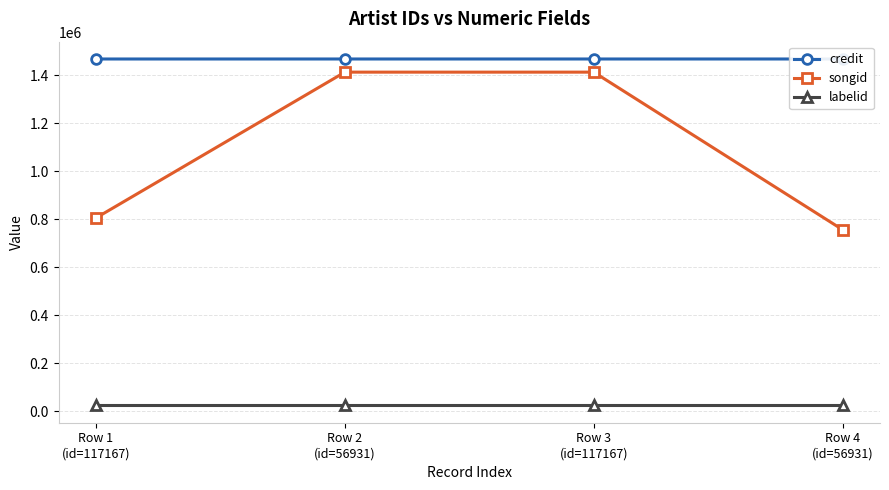

True or false: credit and labelid cross at least once.

False